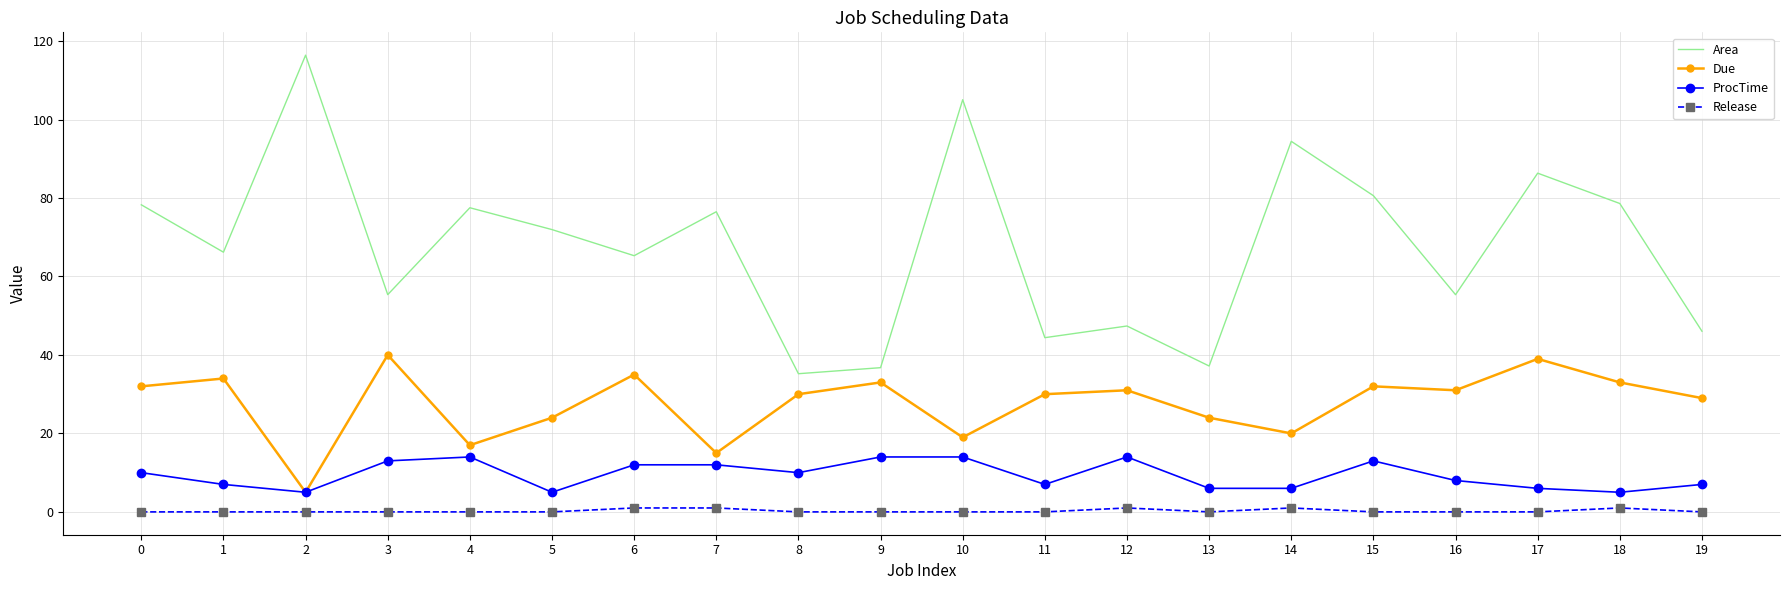

At which category is the sum across all series the highest?

10